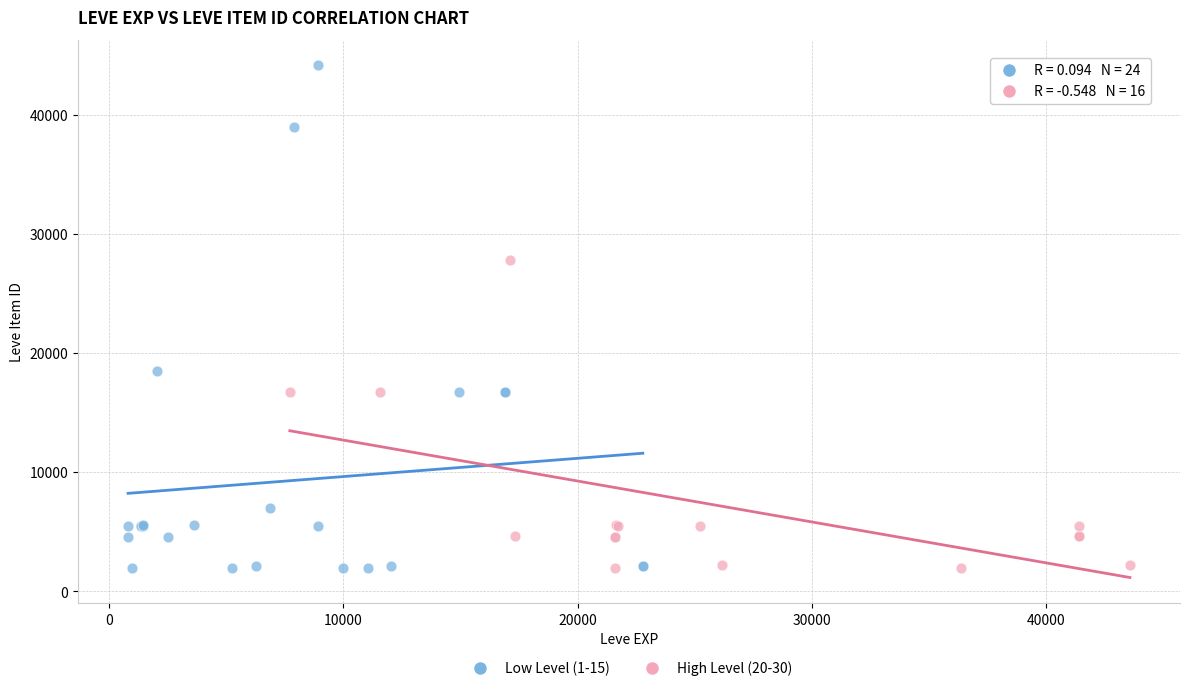

Which series has the widest spread of Y values?

Low Level (1-15)